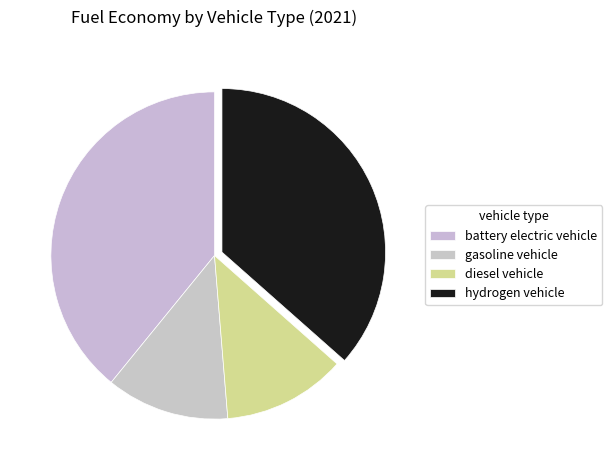

Does gasoline vehicle account for over 50% of the chart?

No